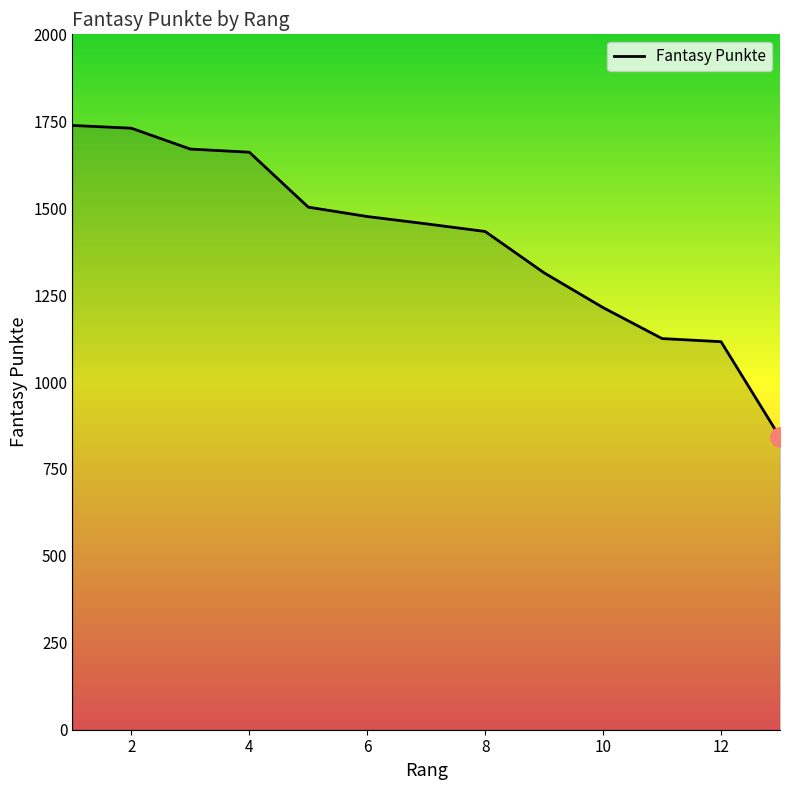

Reading right to left, transcribe all the data shown in this chart.

841	1116	1125	1214	1314	1433	1455	1476	1503	1661	1670	1730	1738